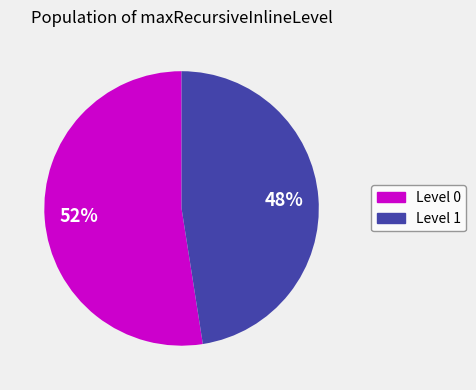

Is there any slice that represents more than half of the pie?

Yes